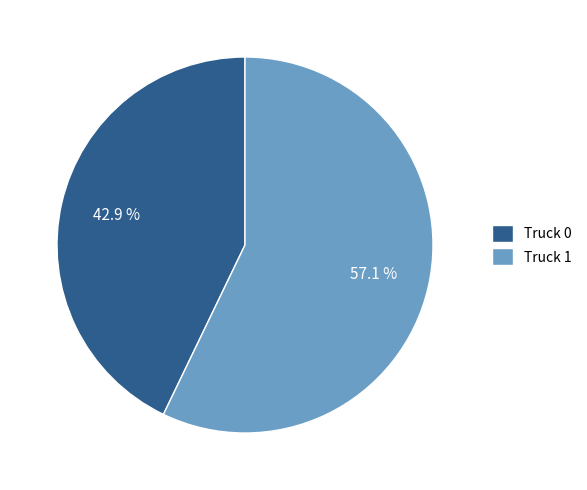

Is it true that Truck 0 is 43% of the pie?

True